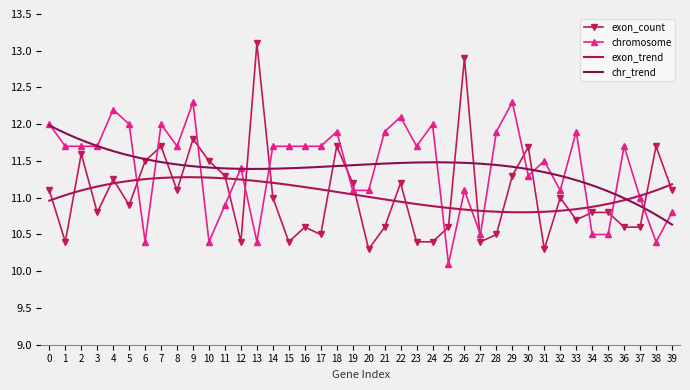

The chromosome series shows 7.6 at 22. True or false?

False